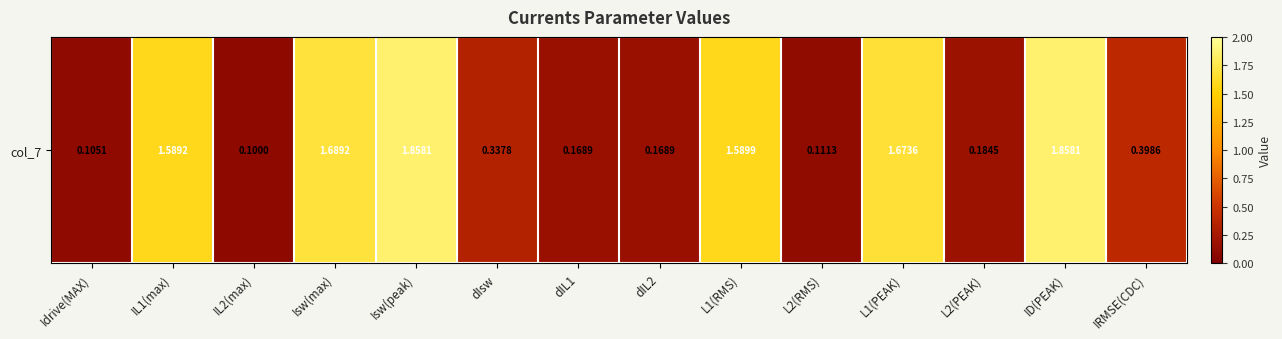

What is the difference between the second highest and second lowest values?

1.8